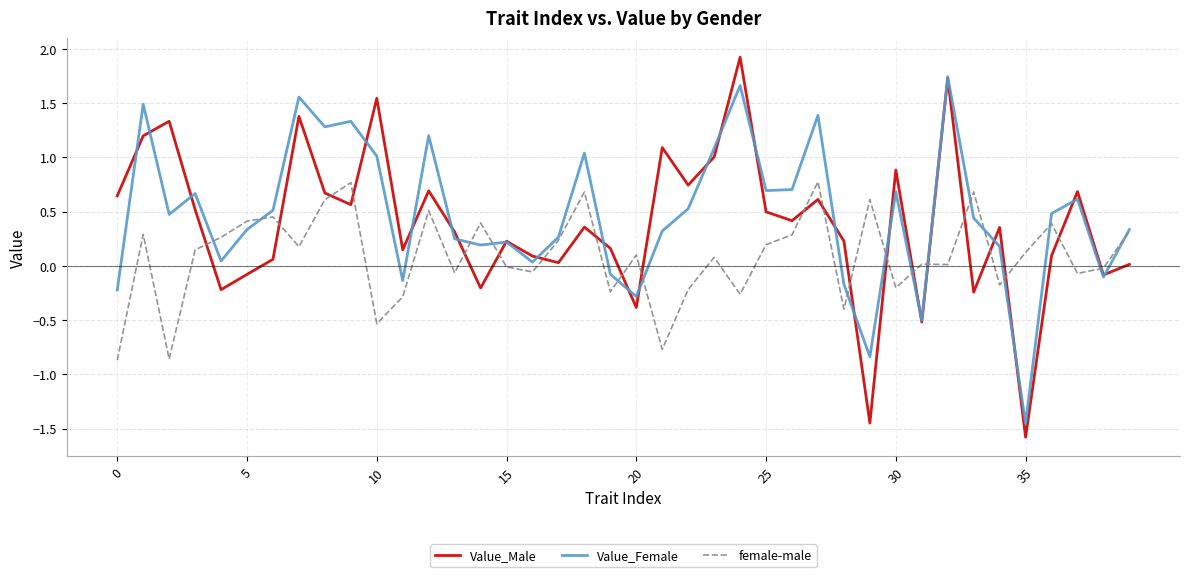

What is the smallest value displayed?

-1.6